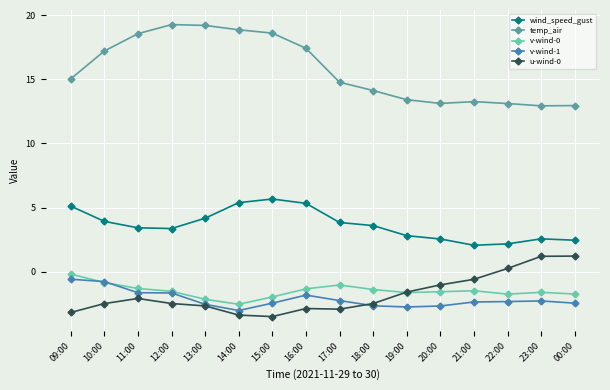

What is the spread (max minus min) of values at 22:00?

15.4